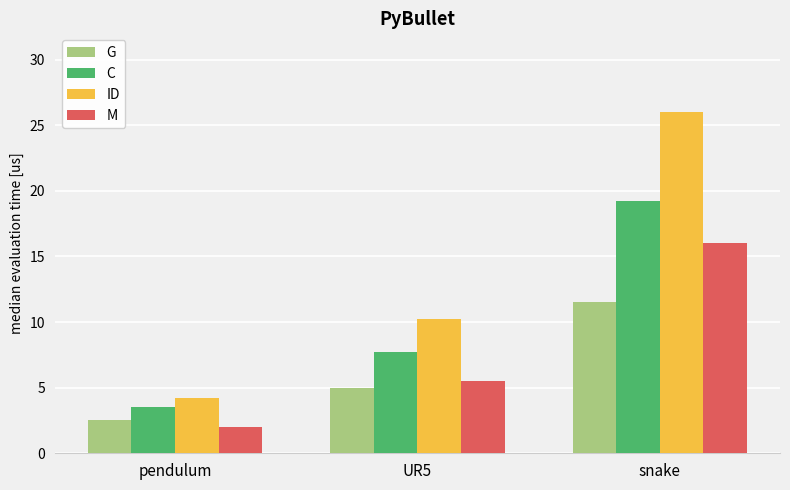

Rank the series by their average value, from highest to lowest.

ID, C, M, G